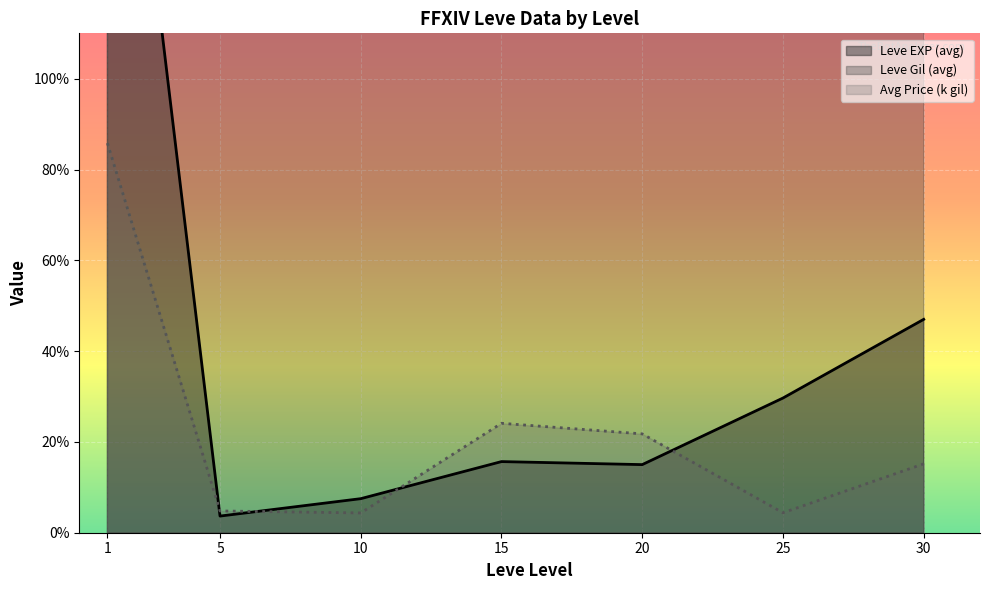

List the series in order of their peak value, lowest first.

Avg Price (k gil), Leve EXP (avg), Leve Gil (avg)